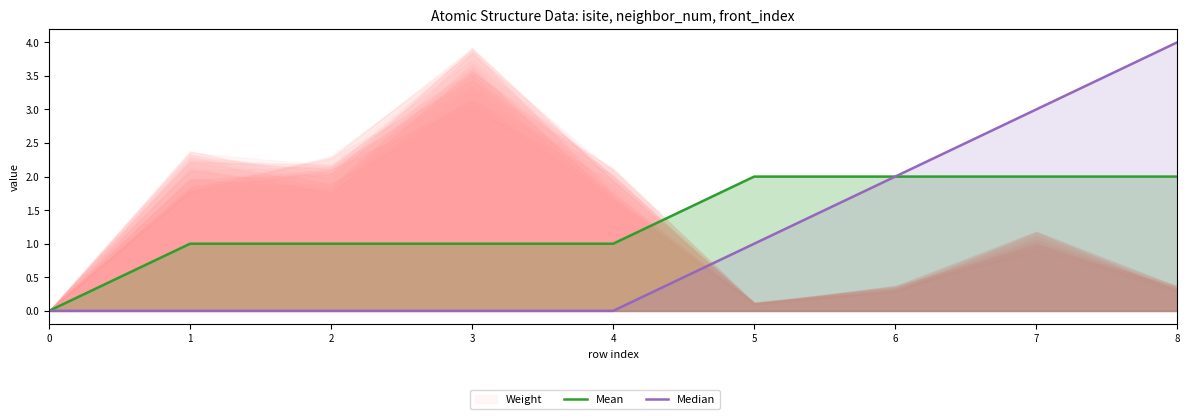

At which label does Mean first exceed 1?

5